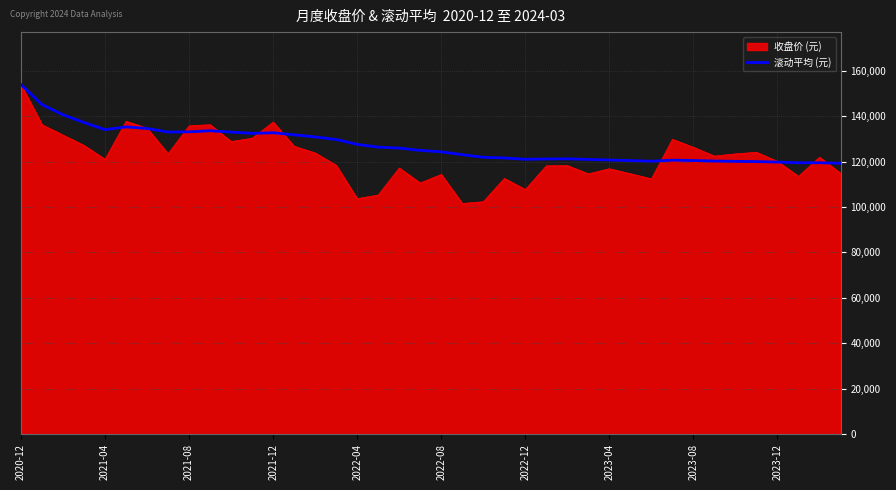

What is the maximum value shown in the chart?

153902.0